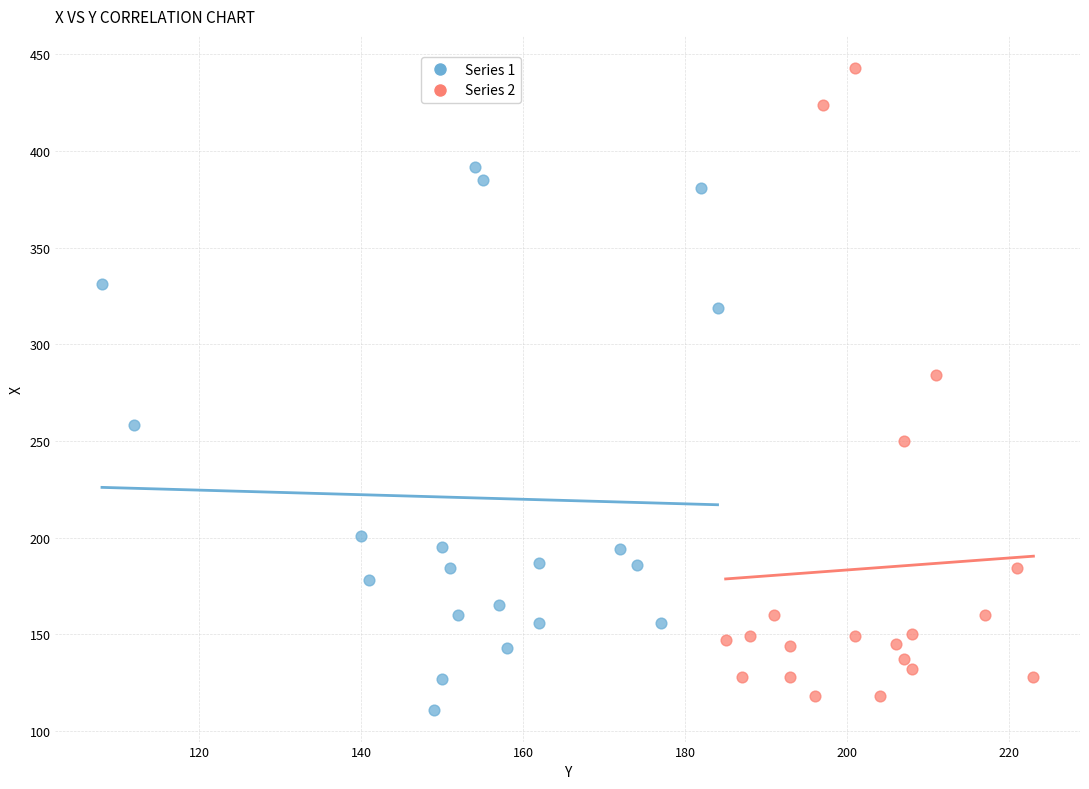

Which series has the largest Y range (max minus min)?

Series 2